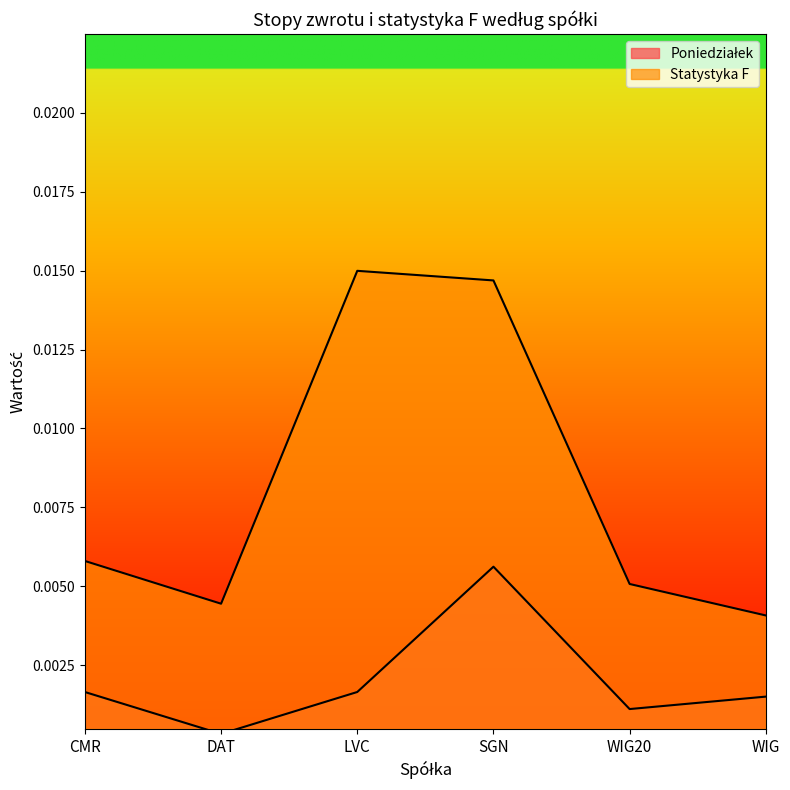

Which series has the widest spread of values?

Statystyka F